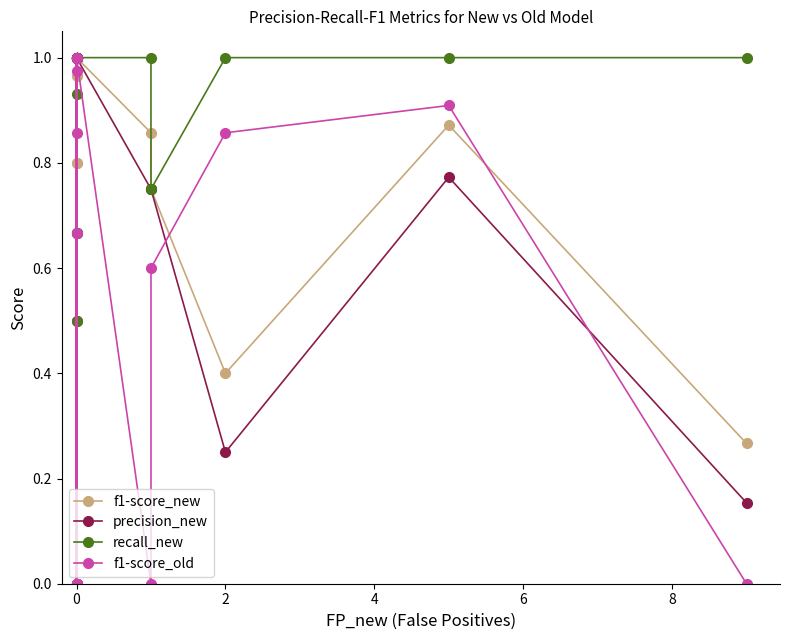

At how many categories does at least one series exceed 0?

19